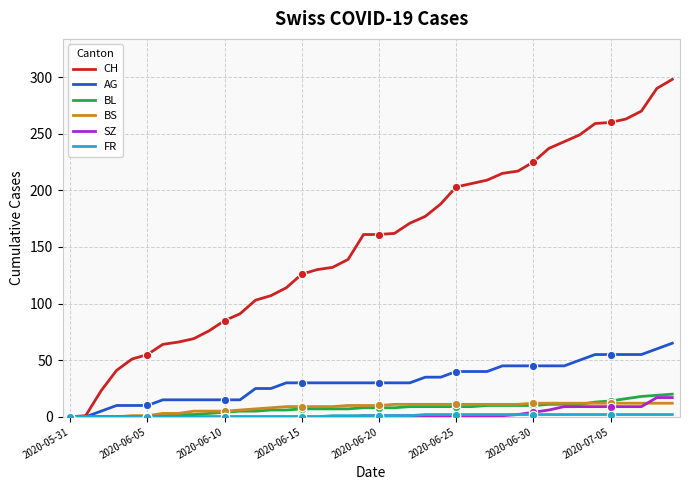

Which series has the largest total across all categories?

CH